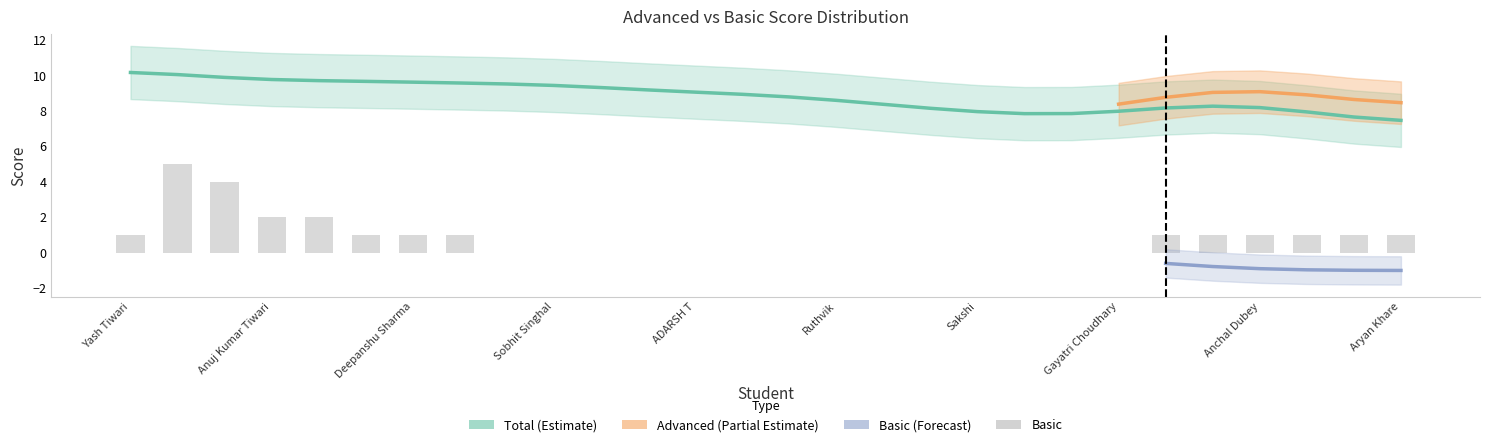

Where is Basic nearest to the value 2?

Anuj Kumar Tiwari